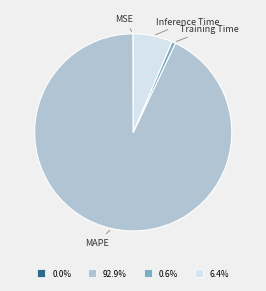

Is there a majority slice in this chart?

Yes